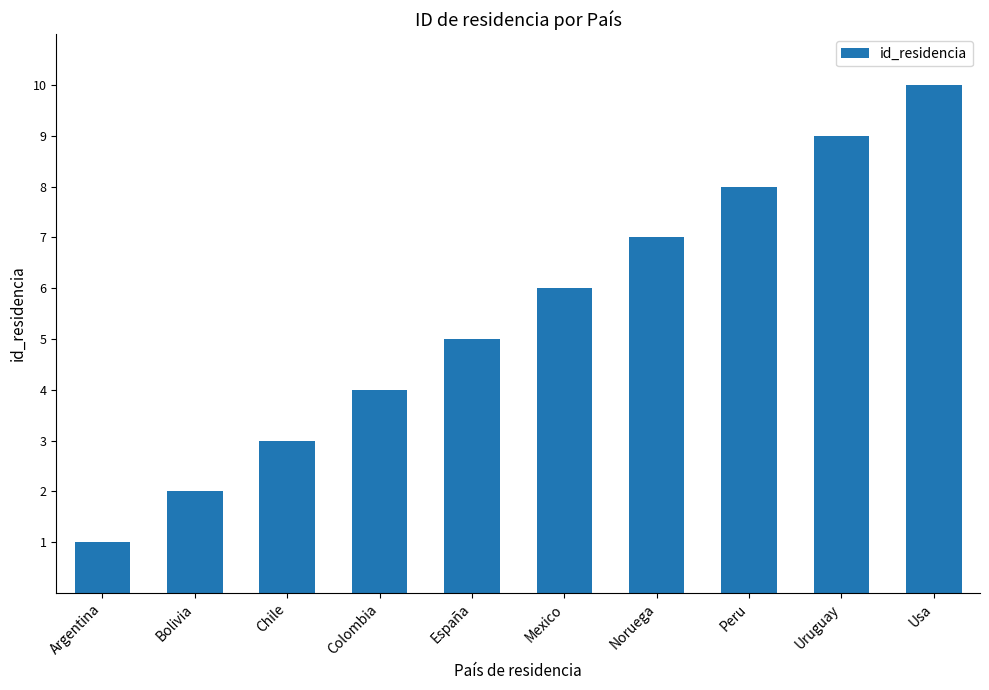

Reading left to right, list all the values displayed in this chart.

Argentina=1	Bolivia=2	Chile=3	Colombia=4	España=5	Mexico=6	Noruega=7	Peru=8	Uruguay=9	Usa=10